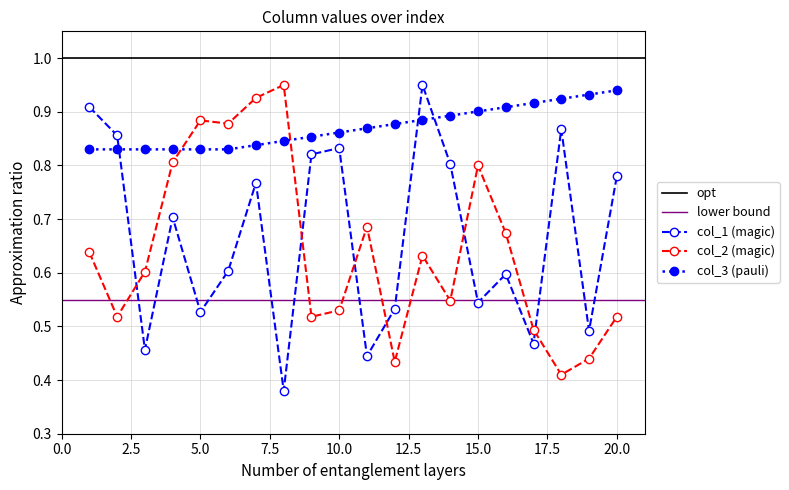

True or false: col_2 (magic) has a value of 1.2 at 5.0.

False